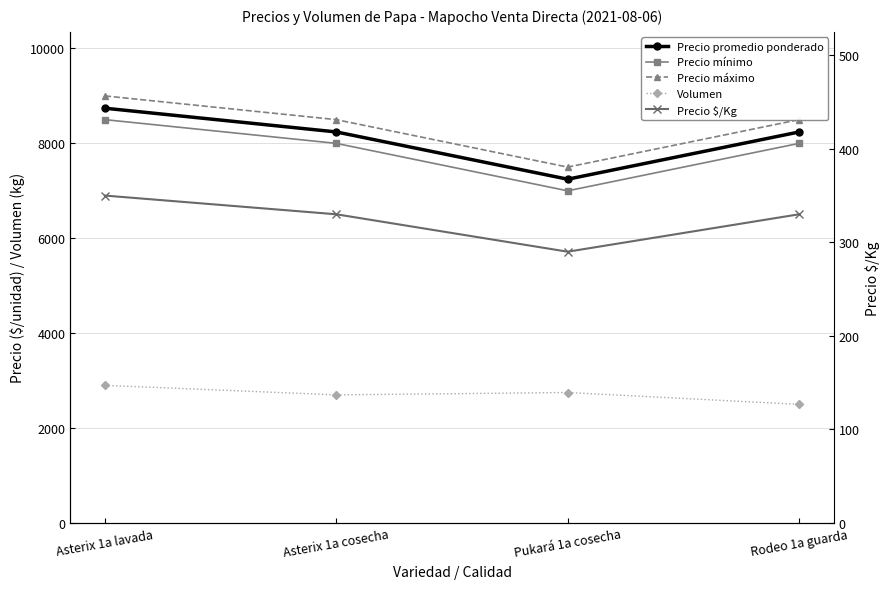

Is it true that Volumen equals 770 at Asterix 1a cosecha?

False